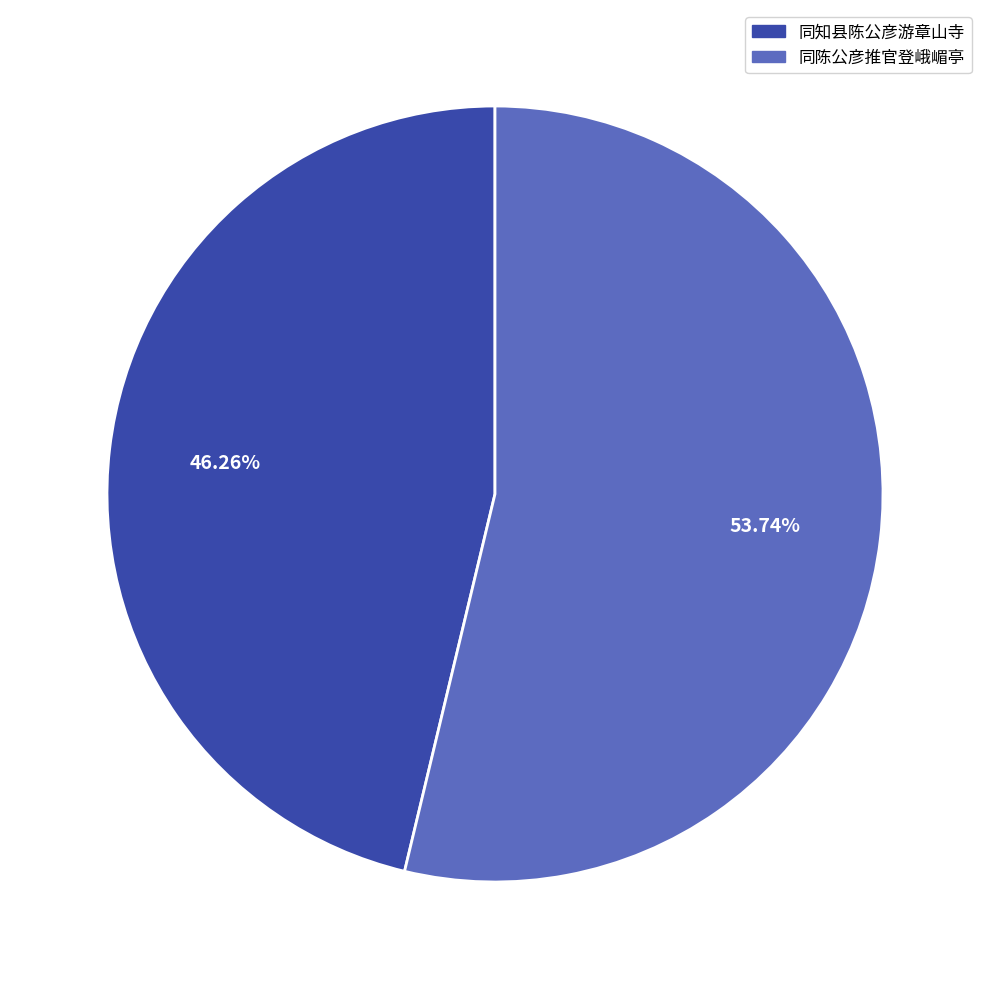

To the nearest percent, what is the difference between the 同知县陈公彦游章山寺 and 同陈公彦推官登峨嵋亭 slice percentages?

7%